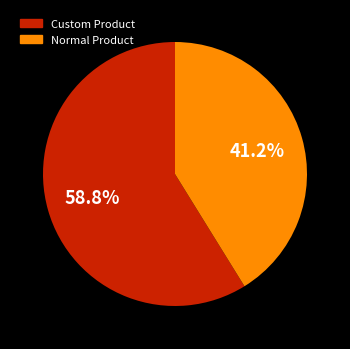

How much of the chart is everything except Normal Product?

58.8%